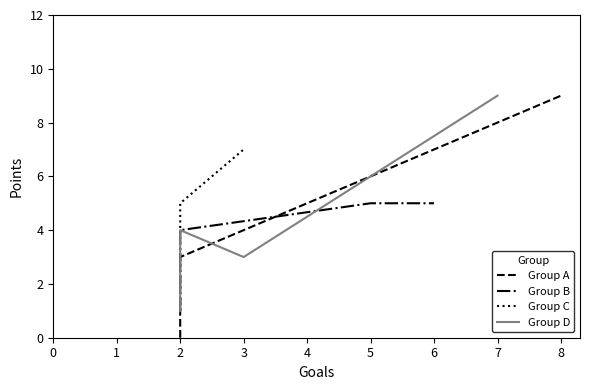

True or false: Group B has more than 1 points higher than both neighbors.

False